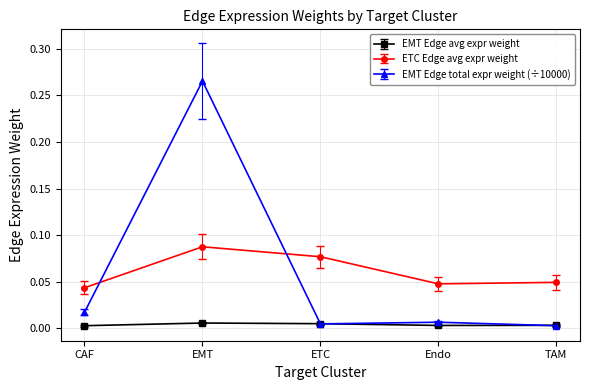

Rank the series at CAF from lowest to highest value.

EMT Edge avg expr weight, EMT Edge total expr weight (÷10000), ETC Edge avg expr weight